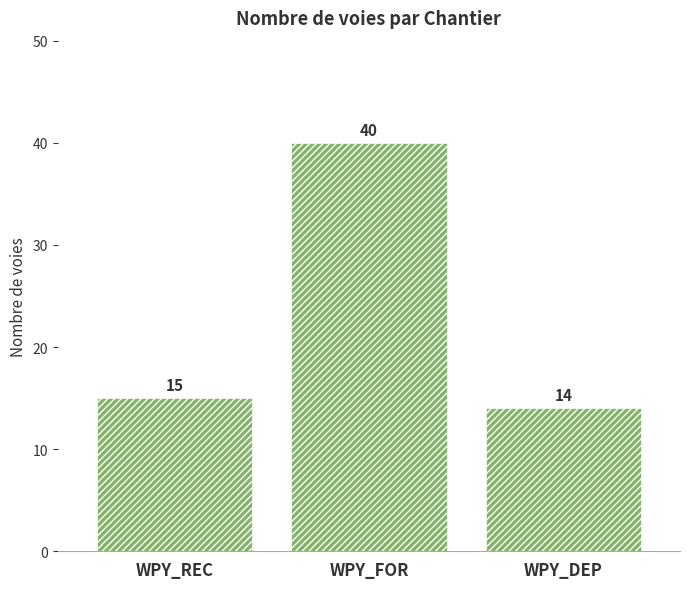

Reading left to right, transcribe all the data shown in this chart.

WPY_REC=15	WPY_FOR=40	WPY_DEP=14